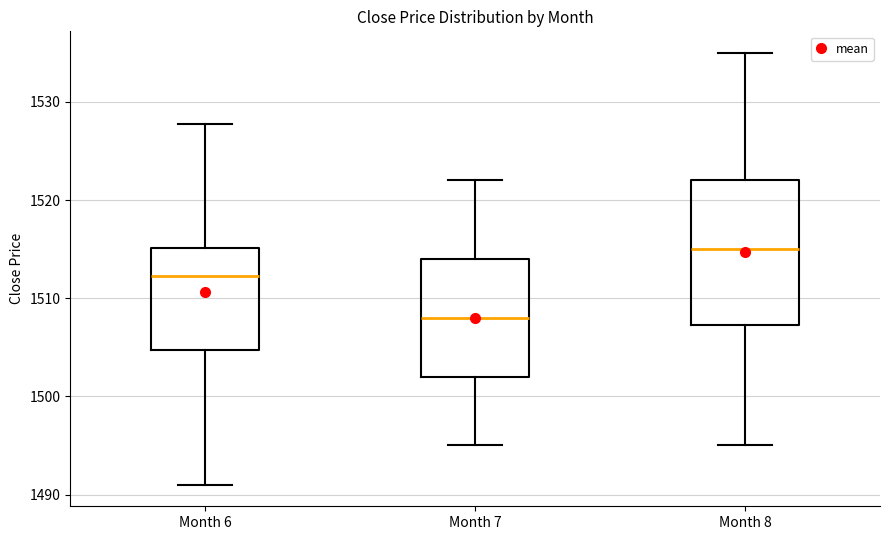

Reading left to right, transcribe this box plot: for each box, give where its median line is, the range the box spans, and where its two whiskers end, as read against the y-axis. The values are not printed on the chart, so give them approximately, as read against the axis.

Month 6: median 1512, box 1505 to 1515, whiskers 1491 to 1528
Month 7: median 1508, box 1502 to 1514, whiskers 1495 to 1522
Month 8: median 1515, box 1507 to 1522, whiskers 1495 to 1535